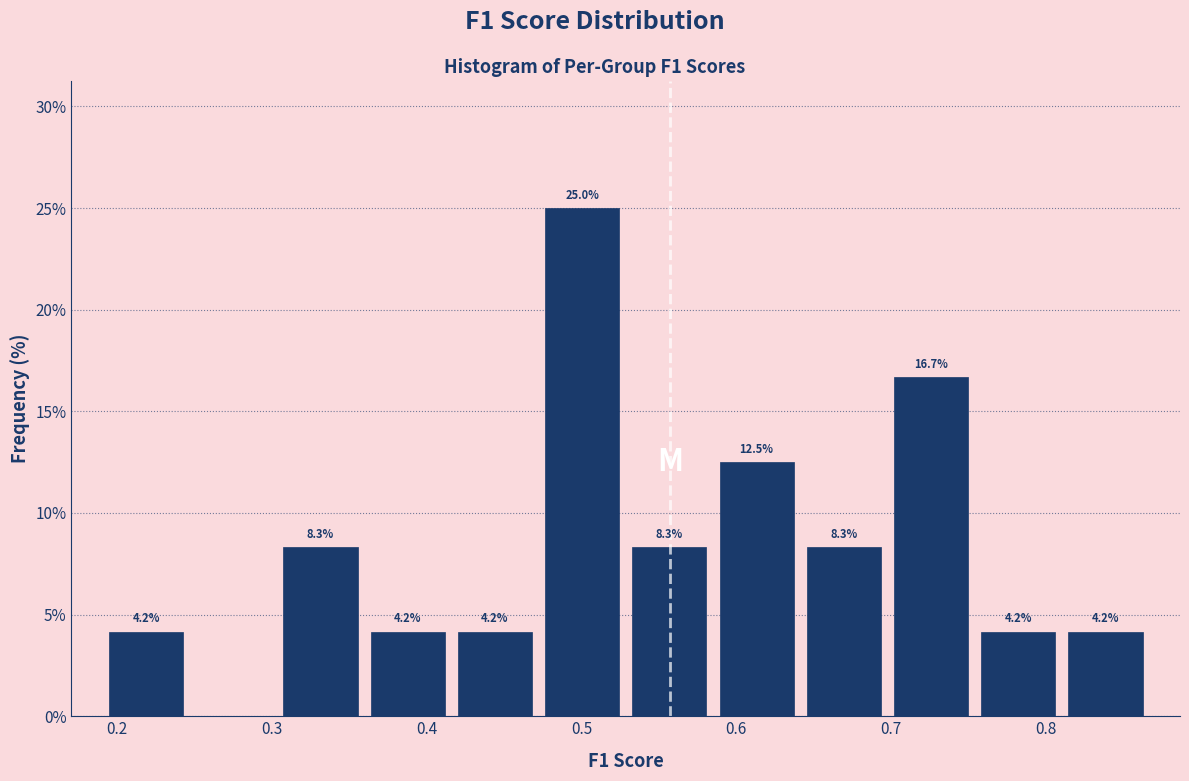

Over which range of the x-axis is the bar tallest?

0.47 to 0.53